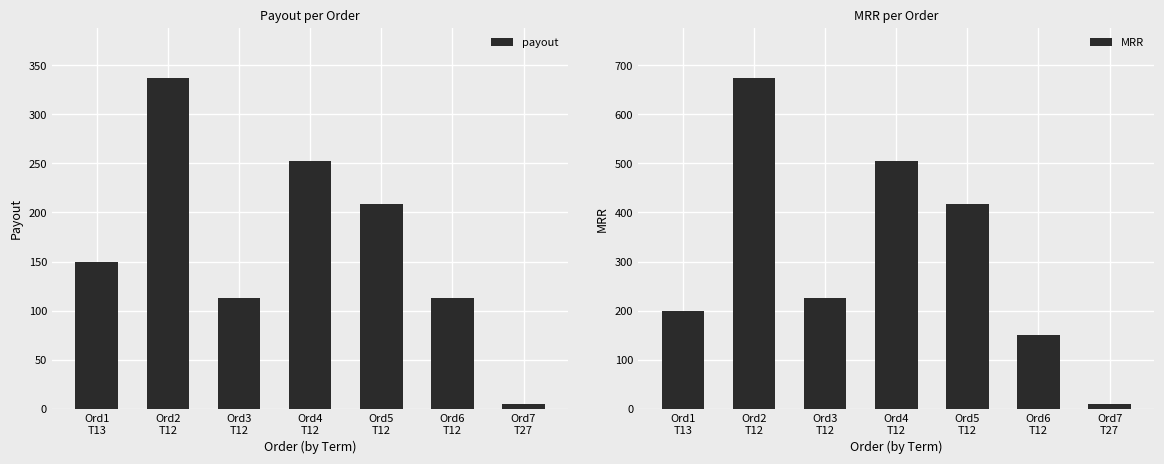

At how many categories does at least one series exceed 553?

1